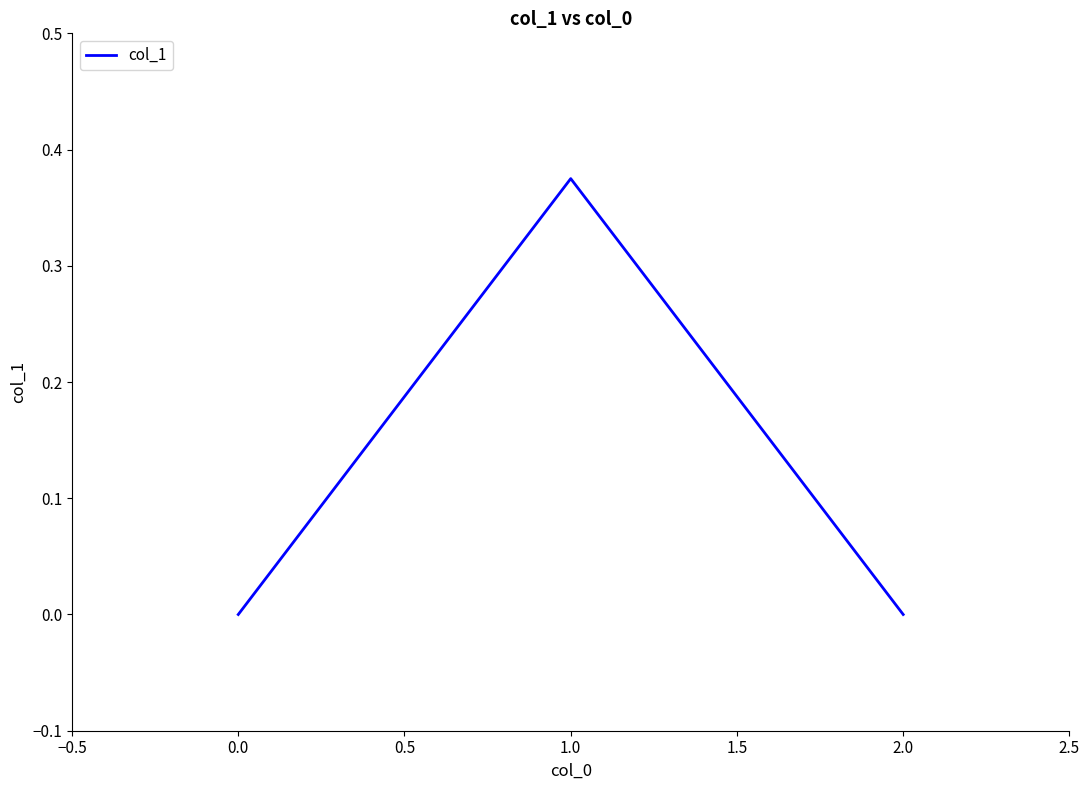

Which has a higher value, 1.0 or 0.0?

1.0